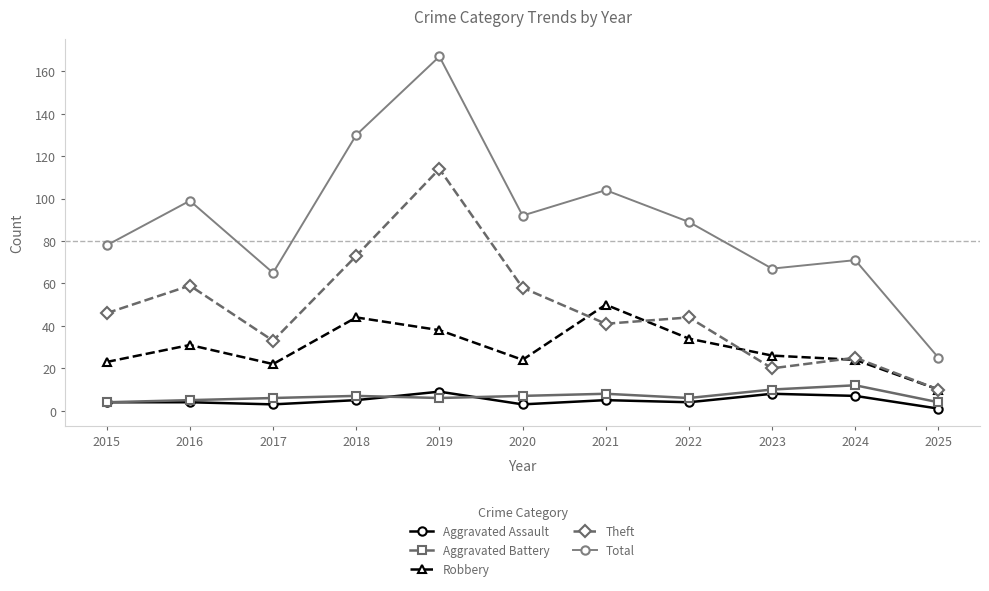

What is the sum of the Aggravated Battery values at 2025 and 2018?

11